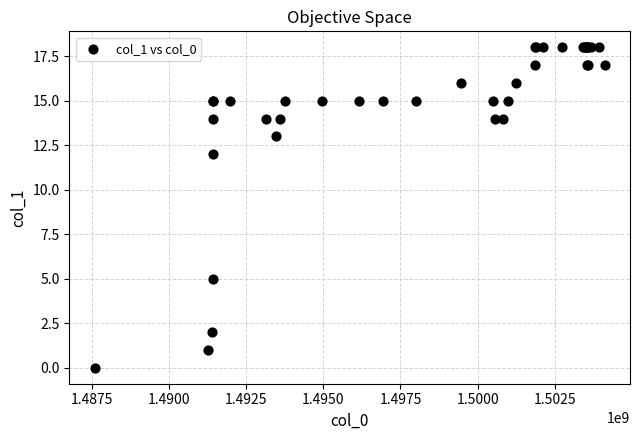

What Y value in the scatter plot is closest to 9?

12